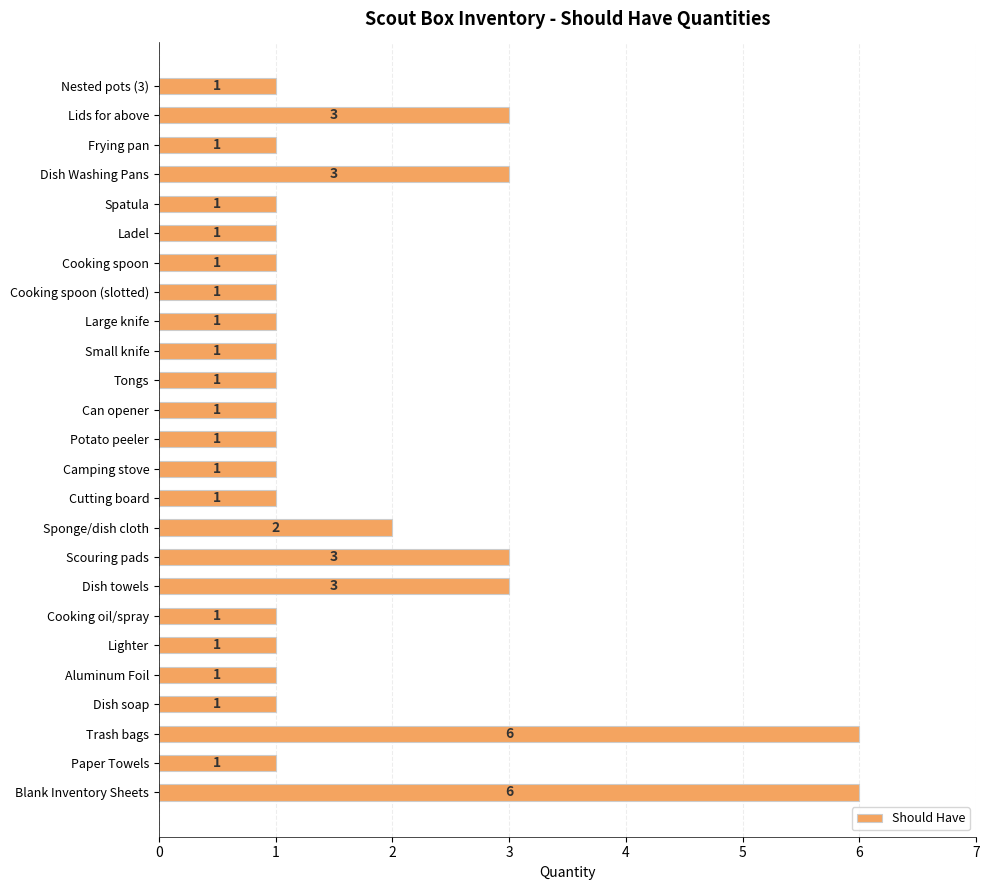

What is the difference between the second highest and second lowest values?

5